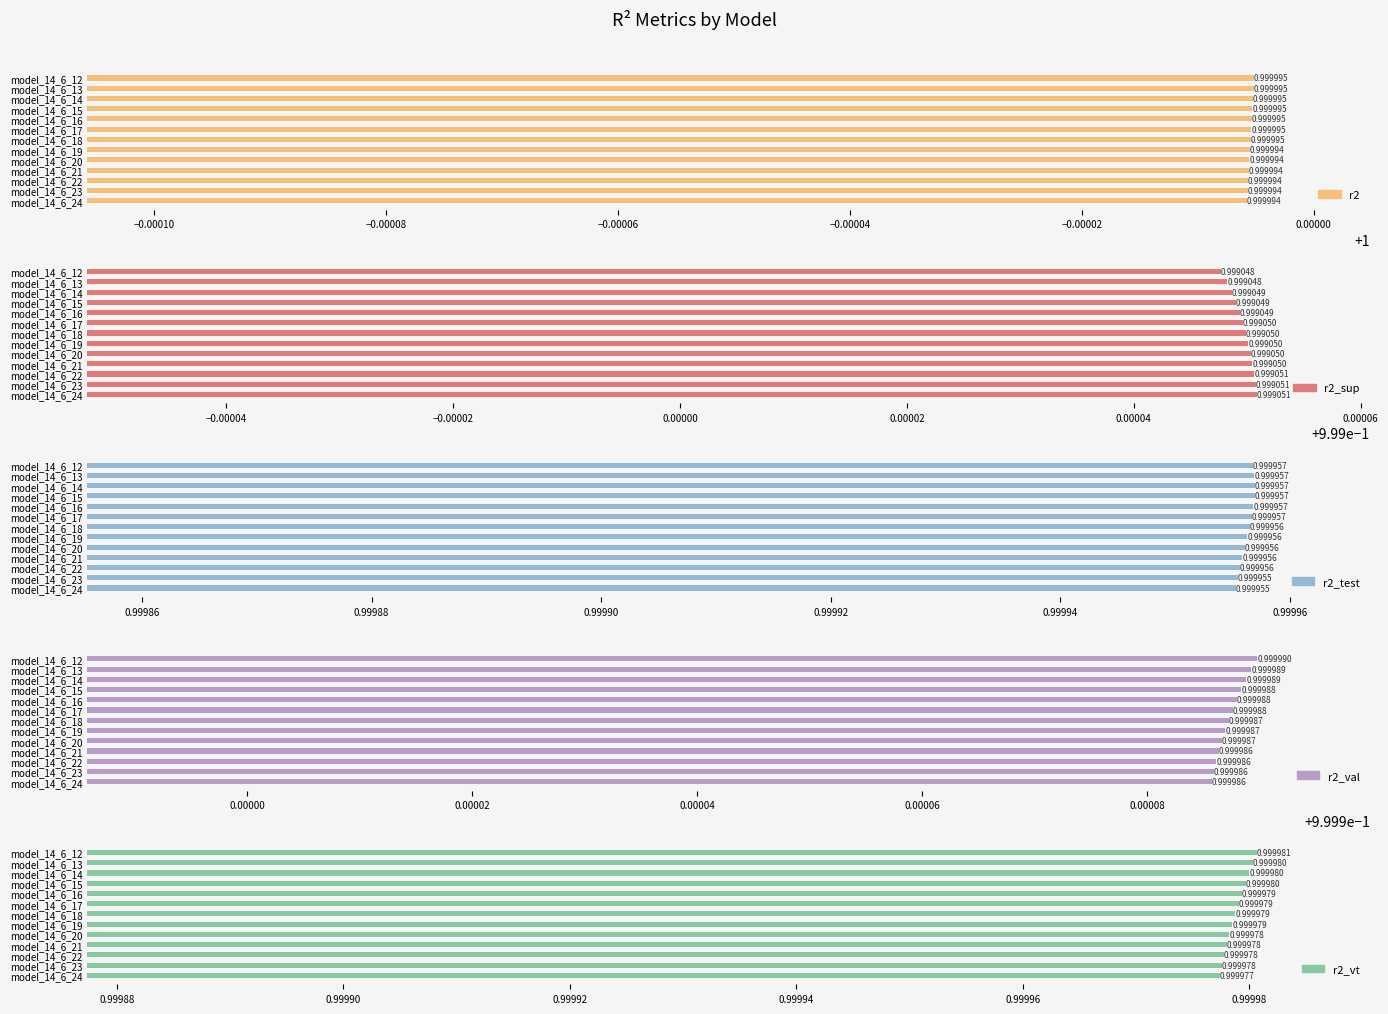

Between model_14_6_21 and model_14_6_18, which series saw the biggest shift?

r2_val